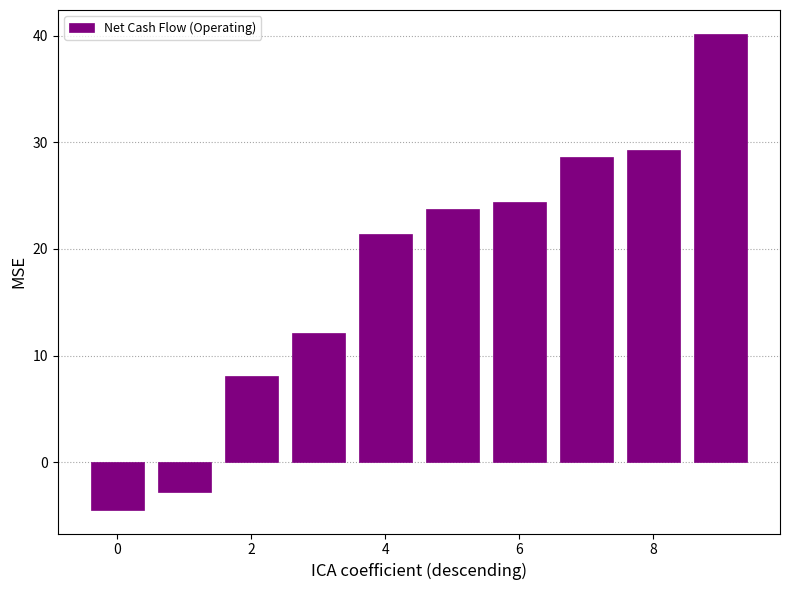

What is the value of the 6th bar from the left?

23.7